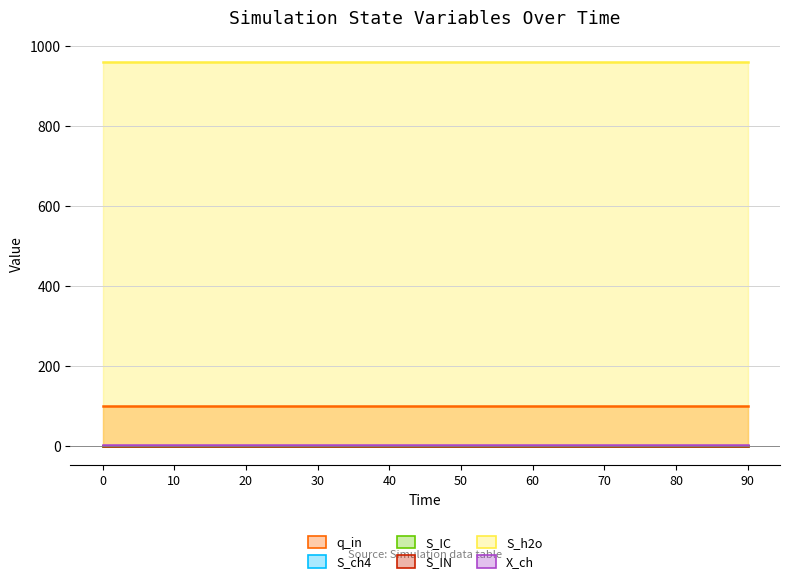

Which series has the widest spread of values?

q_in